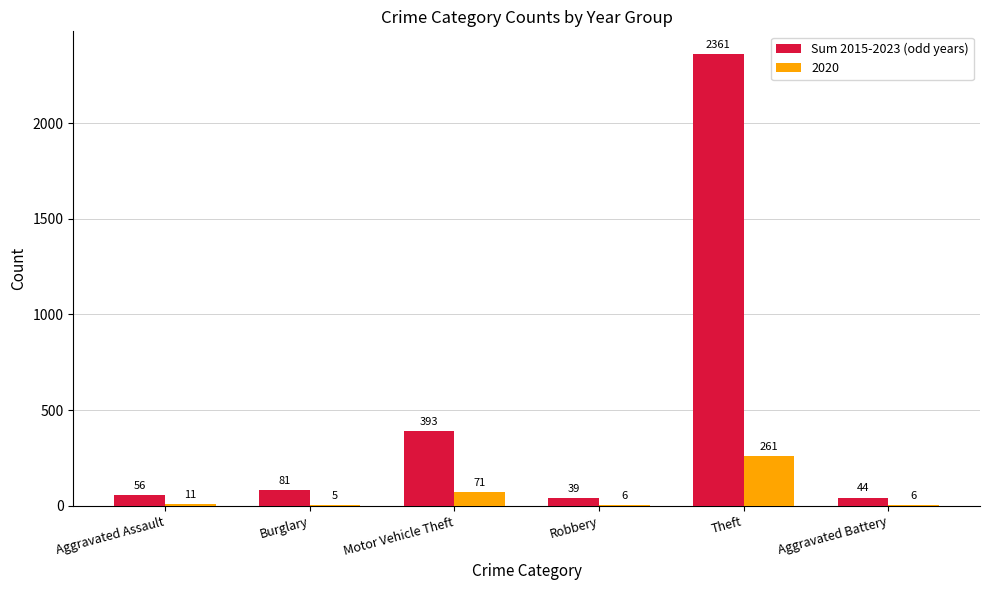

What is the sum of all Sum 2015-2023 (odd years) values?

2974